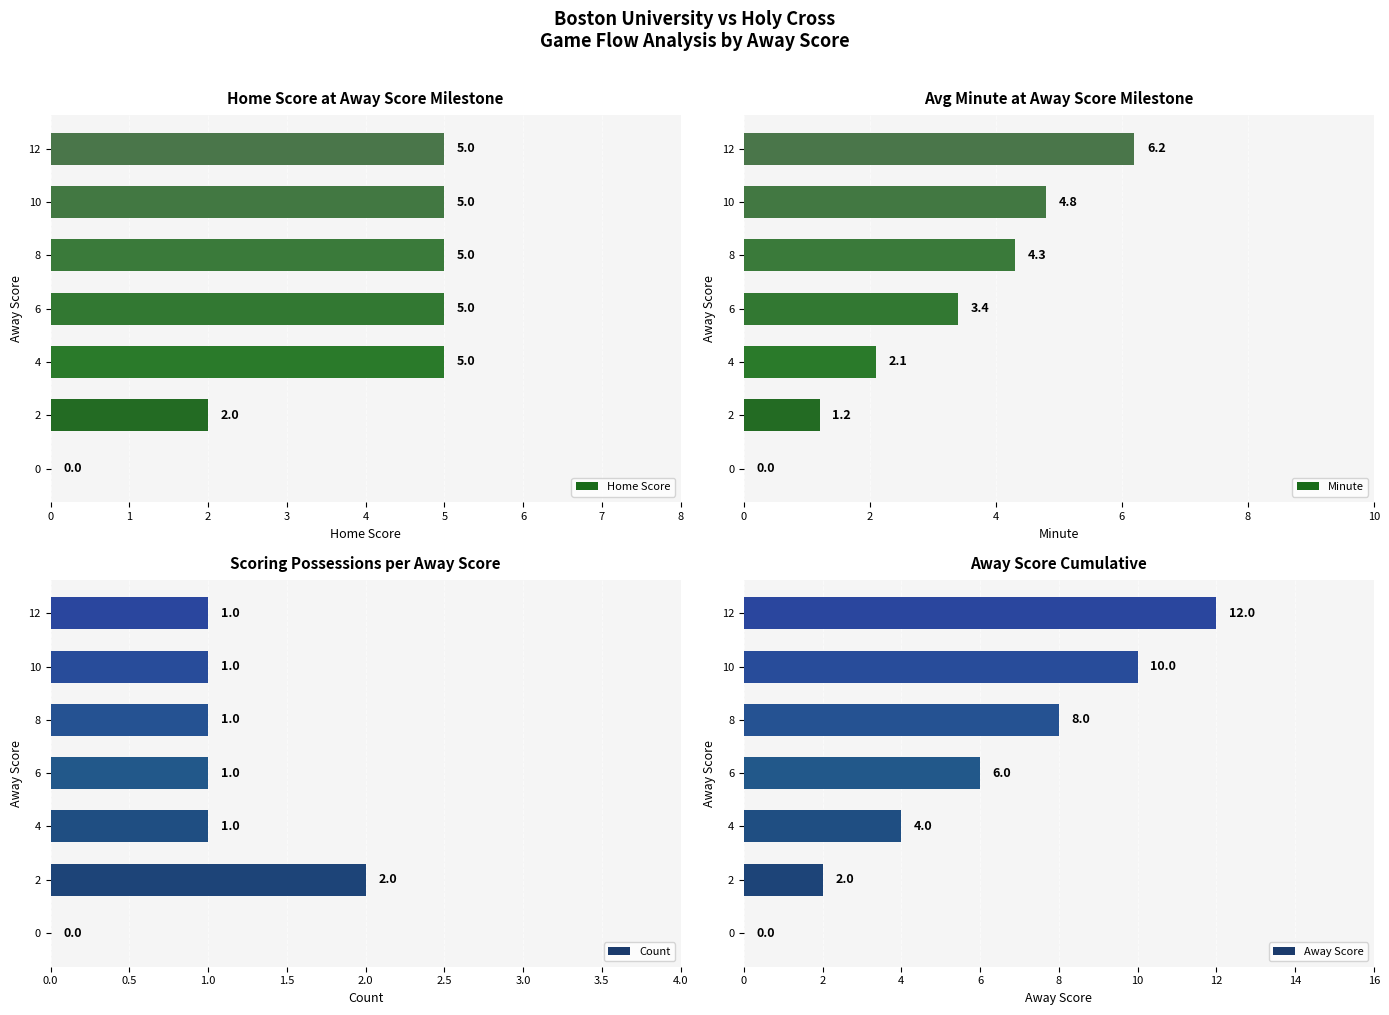

The Home Score series shows 3 at 8. True or false?

False